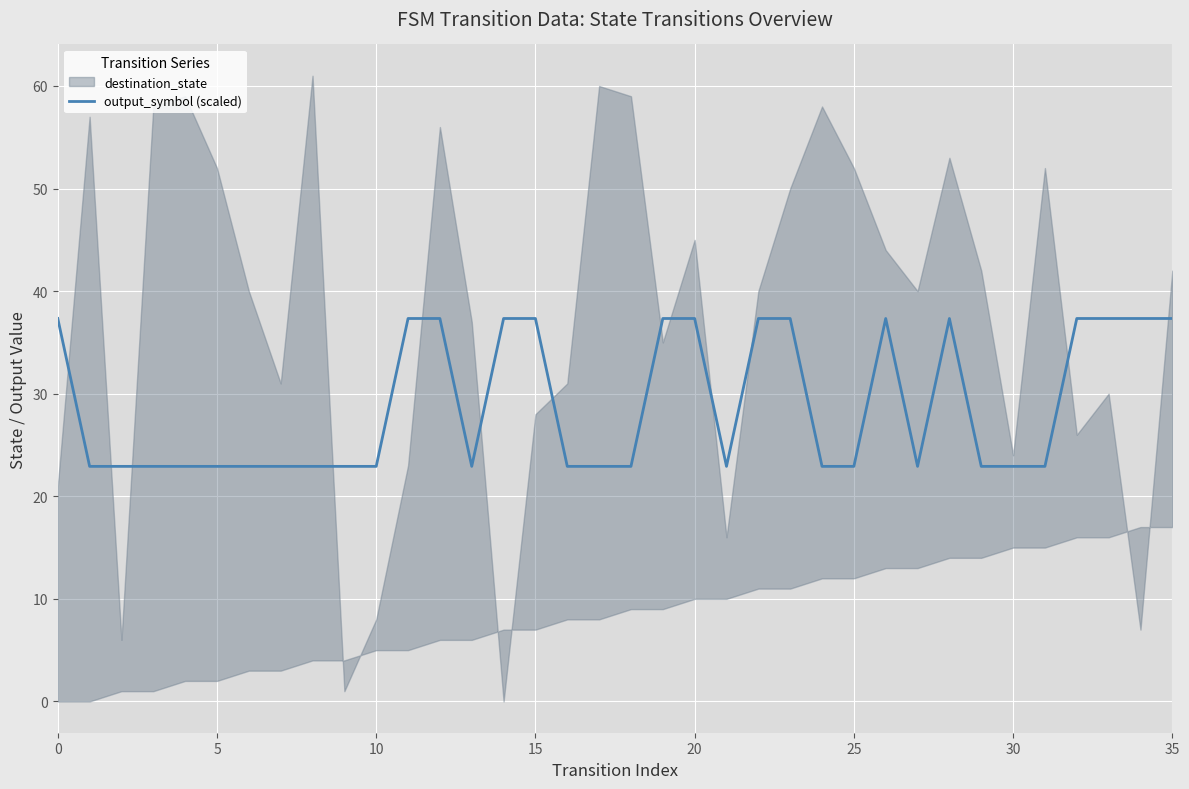

What is the lowest value of the output_symbol (scaled) series?

22.9